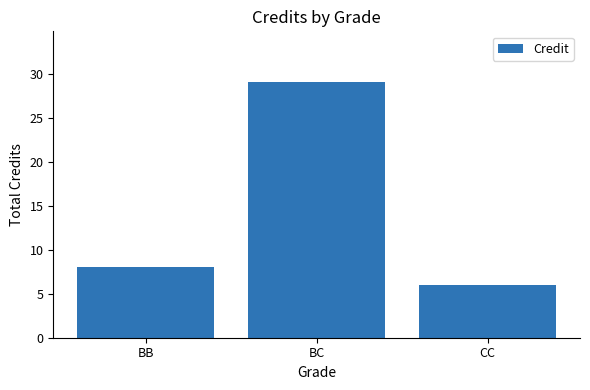

Reading right to left, transcribe all the data shown in this chart.

CC=6	BC=29	BB=8